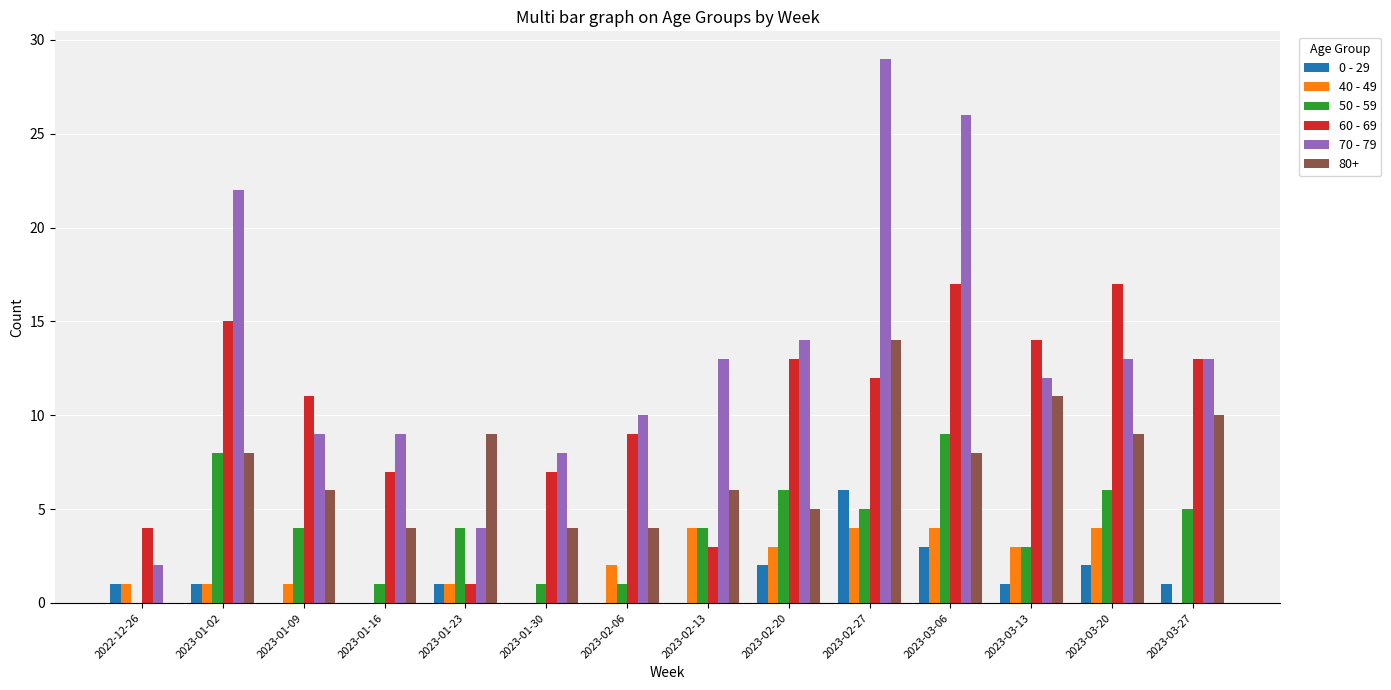

Which series has the largest total across all categories?

70 - 79